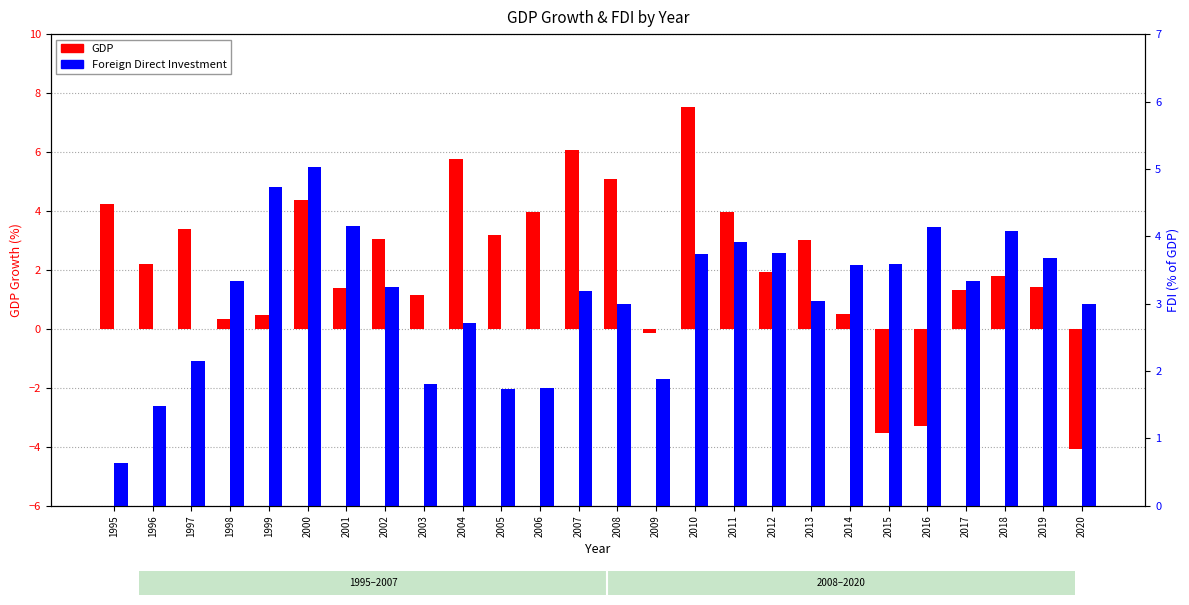

What are all the series names shown in the legend?

GDP, Foreign Direct Investment